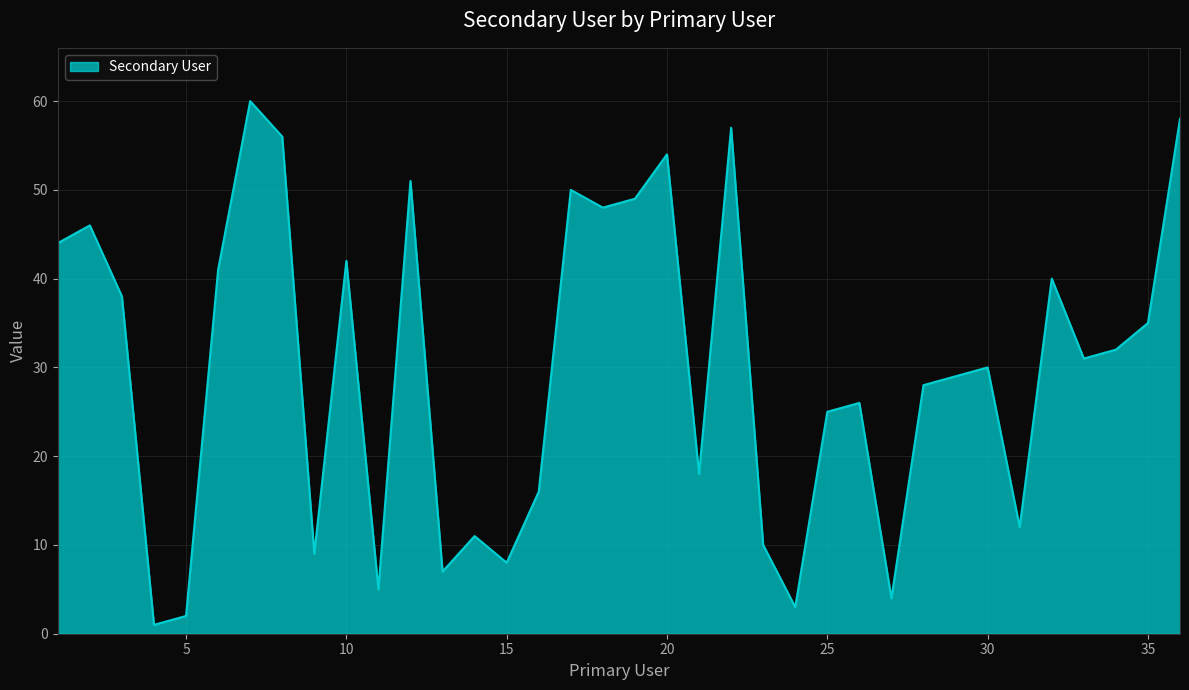

What is the maximum value shown in the chart?

60